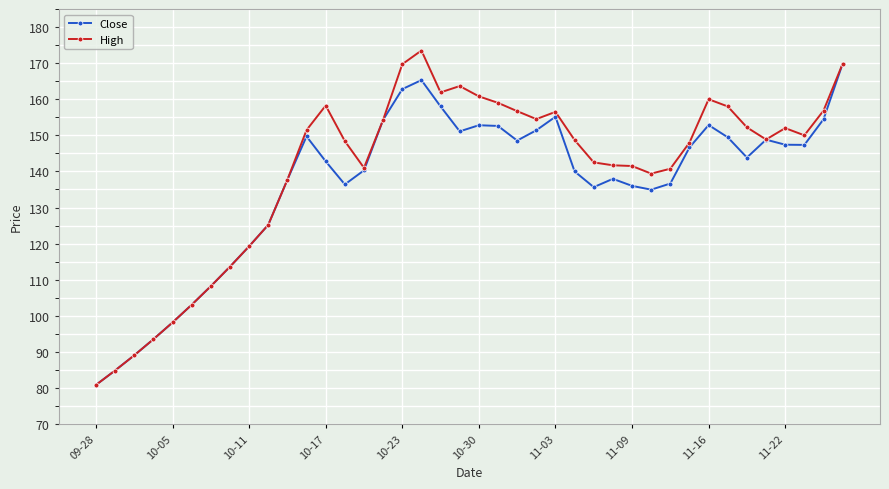

How many interior local valleys does the Close series have?

7